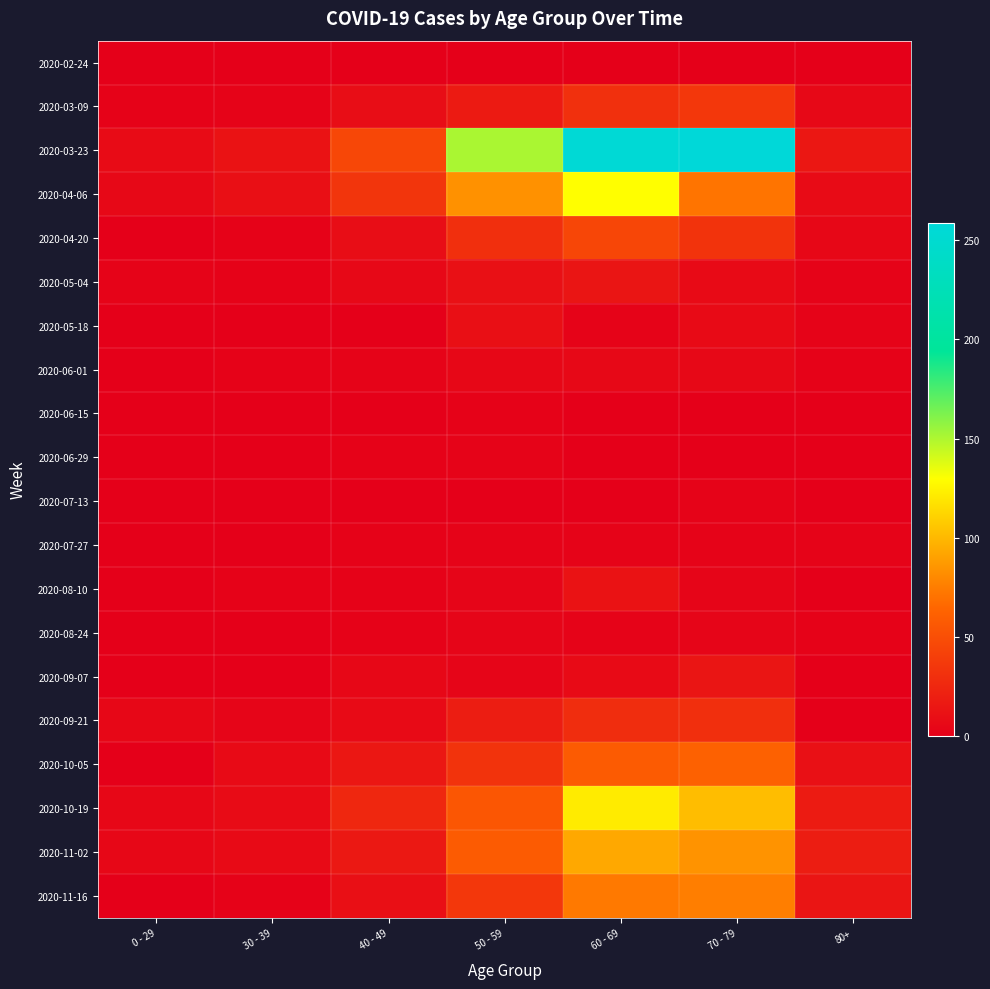

Rank the series at 70 - 79 from lowest to highest value.

2020-06-29, 2020-02-24, 2020-06-15, 2020-07-13, 2020-07-27, 2020-08-10, 2020-08-24, 2020-06-01, 2020-05-04, 2020-05-18, 2020-09-07, 2020-09-21, 2020-04-20, 2020-03-09, 2020-10-05, 2020-04-06, 2020-11-16, 2020-11-02, 2020-10-19, 2020-03-23